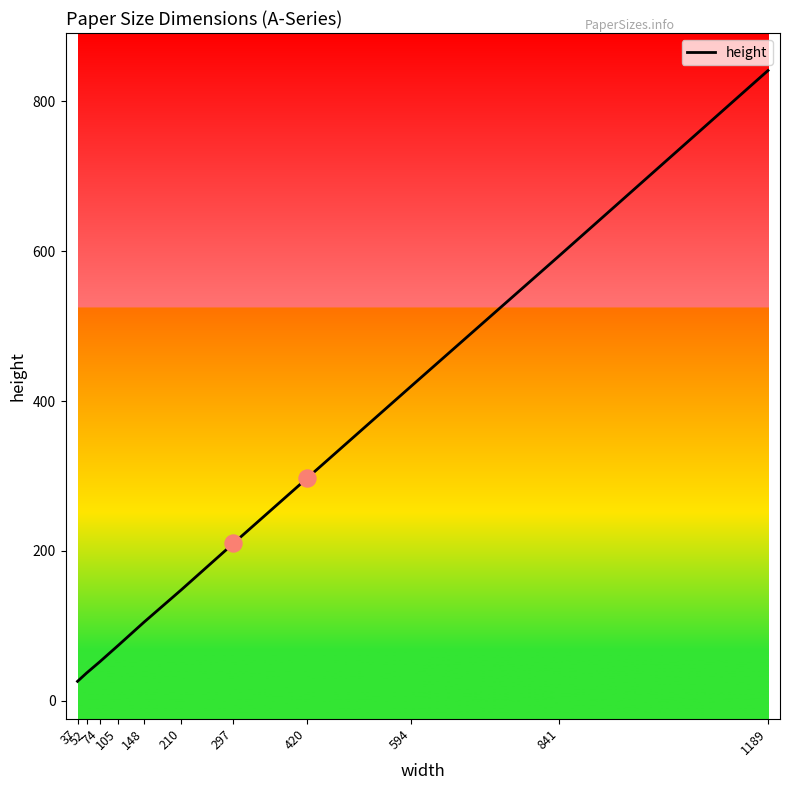

What is the change in value from 297 to 105?

-136